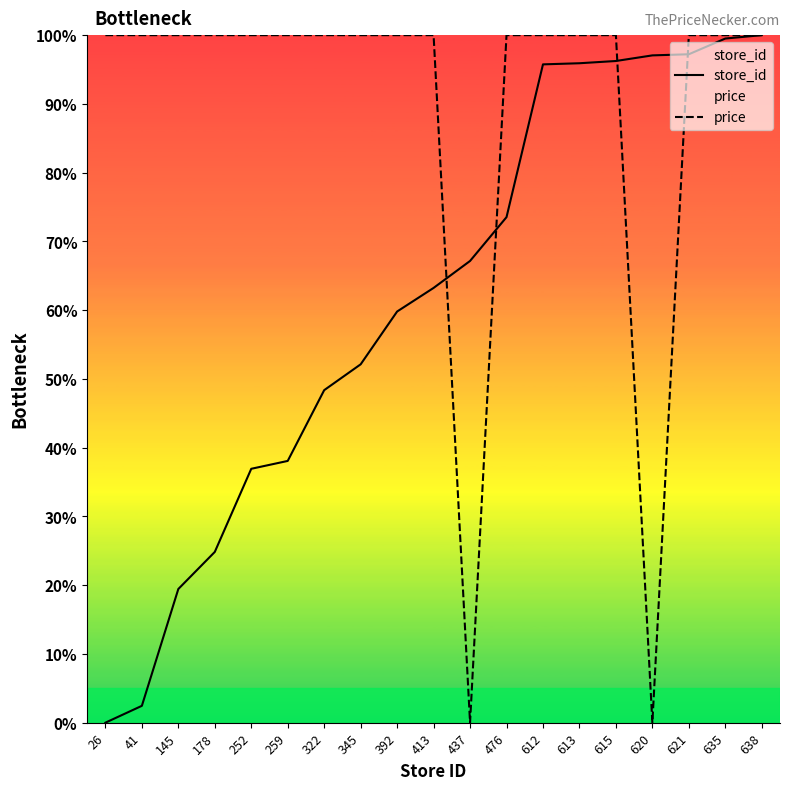

What is the difference between the maximum and second lowest values in the price series?

100.0